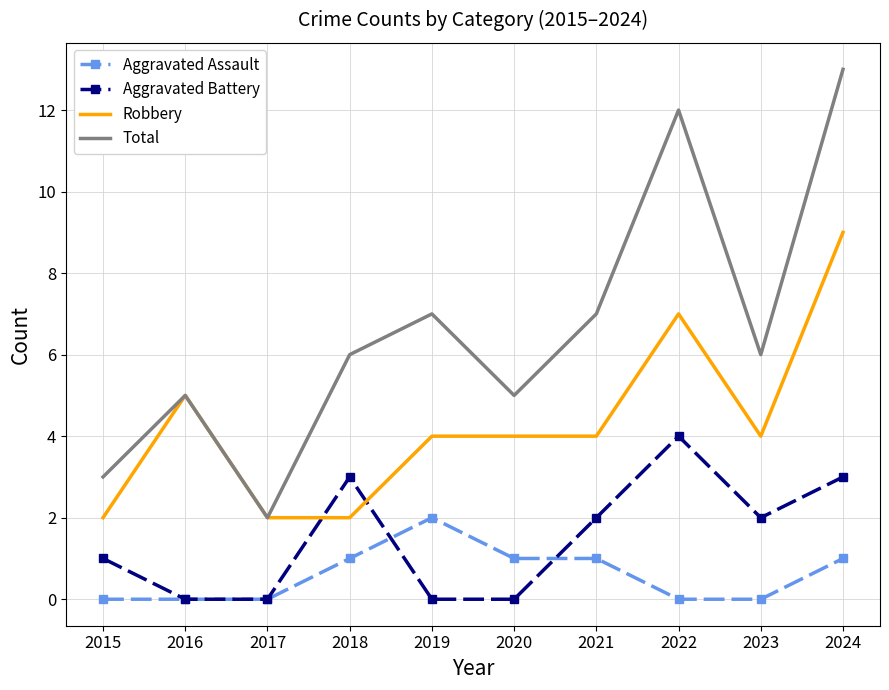

Is it true that Aggravated Assault equals 0 at 2017?

True